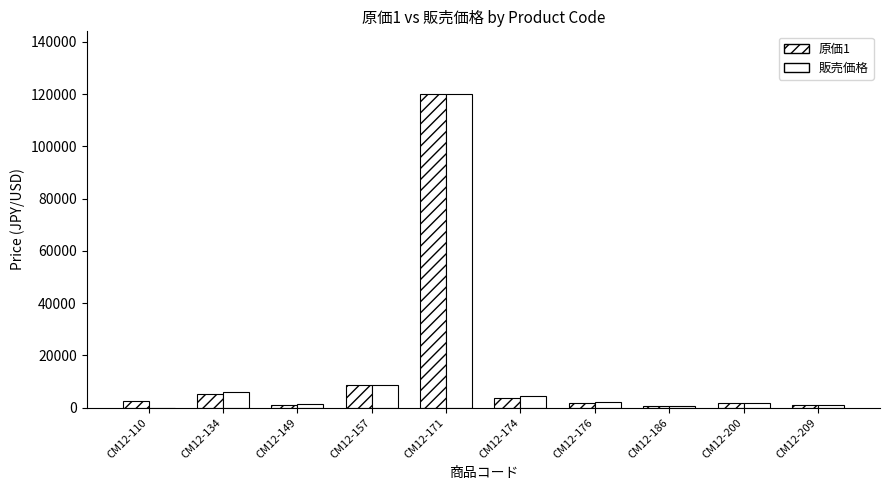

True or false: 原価1 has a value of 2169 at CM12-174.

False